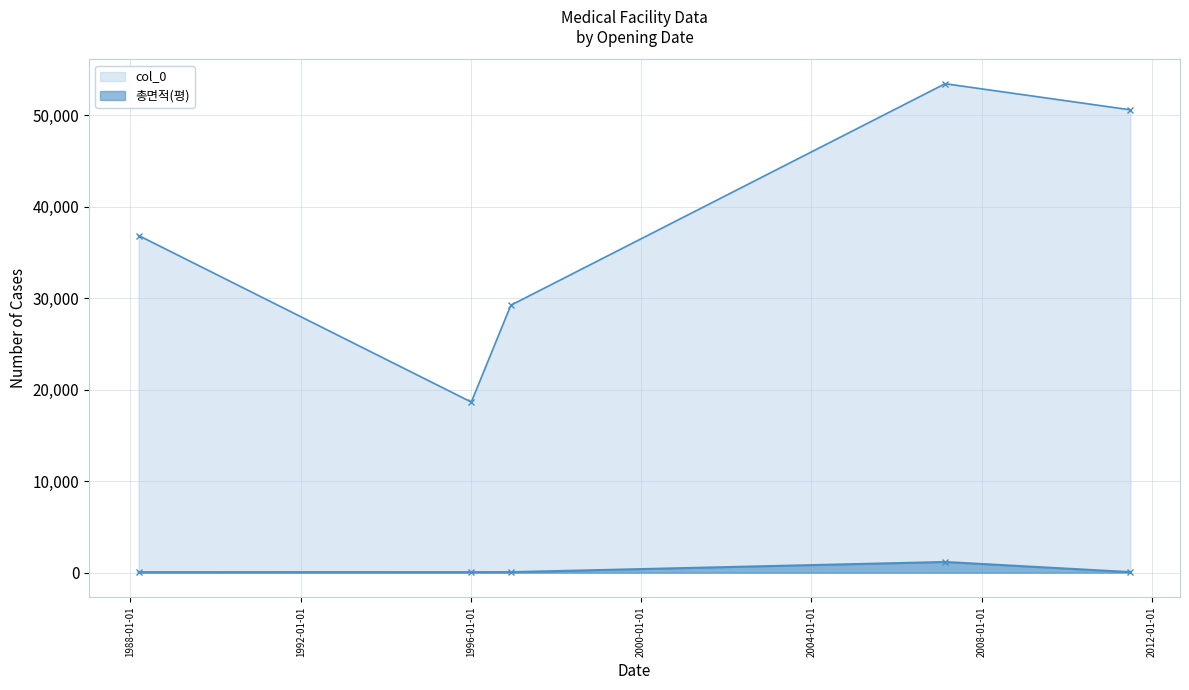

What are all the series names shown in the legend?

col_0, 총면적(평)